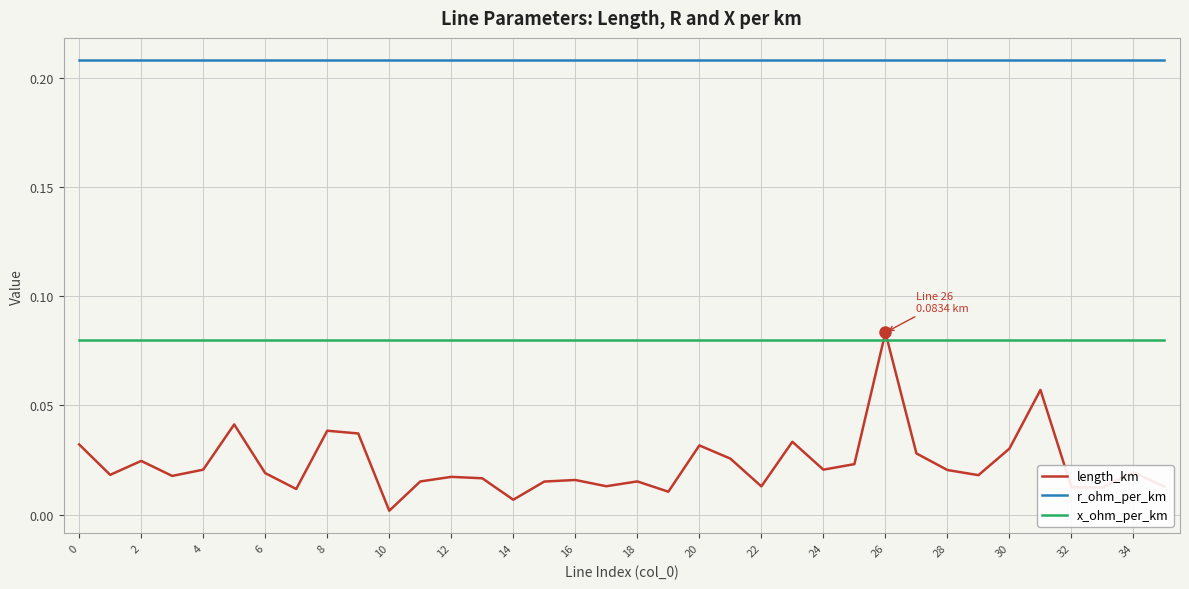

How many times do x_ohm_per_km and length_km cross each other?

2